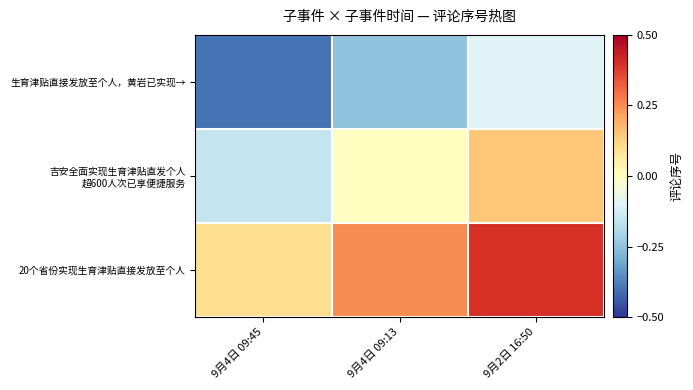

What is the spread (max minus min) of values at 9月4日 09:13?

0.5